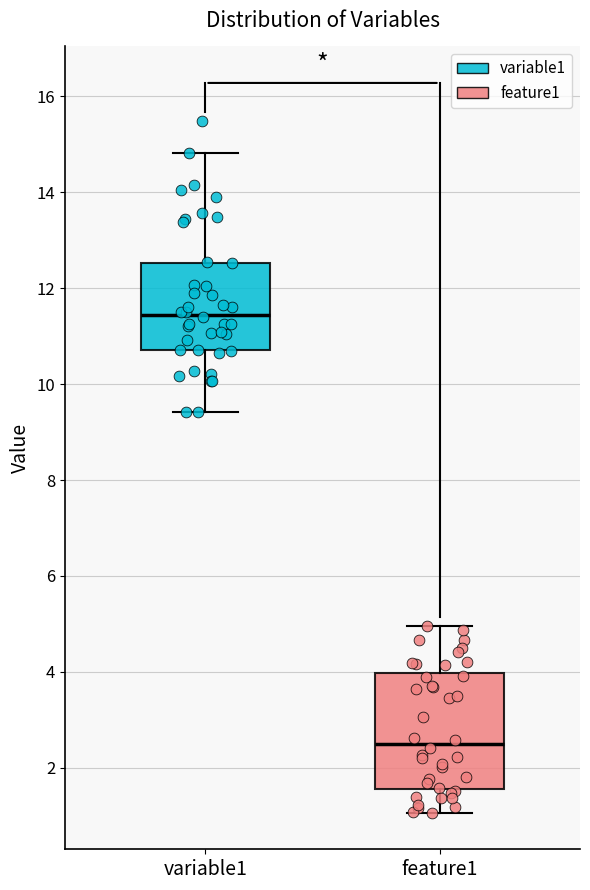

Reading left to right, transcribe this box plot: for each box, give where its median line is, the range the box spans, and where its two whiskers end, as read against the y-axis. The values are not printed on the chart, so give them approximately, as read against the axis.

variable1: median 11.4, box 10.8 to 12.6, whiskers 9.4 to 14.8
feature1: median 2.4, box 1.6 to 4.0, whiskers 1.0 to 5.0